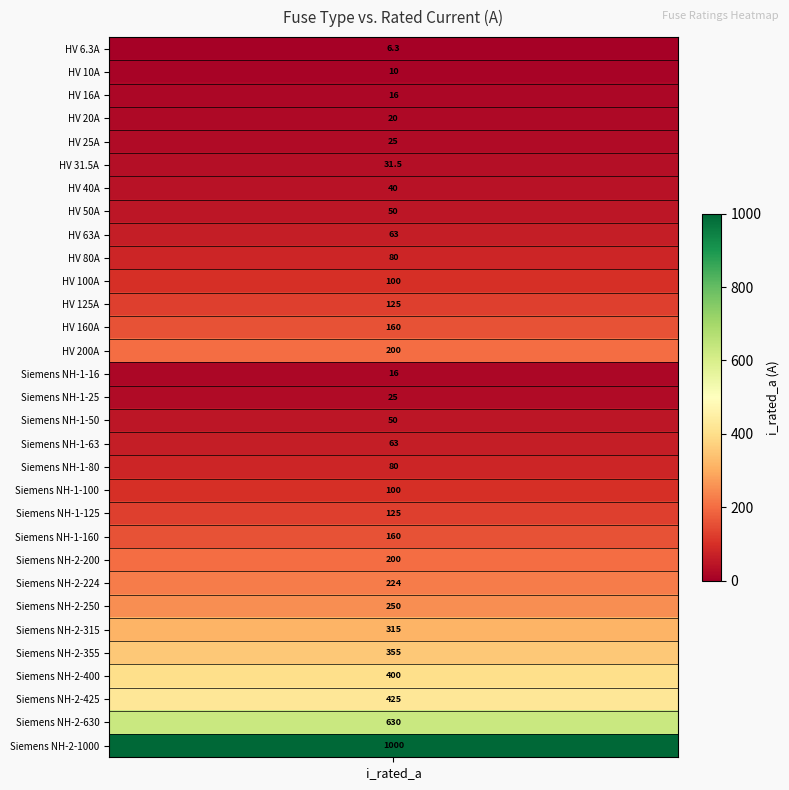

What is the difference between the second highest and second lowest values?

620.0